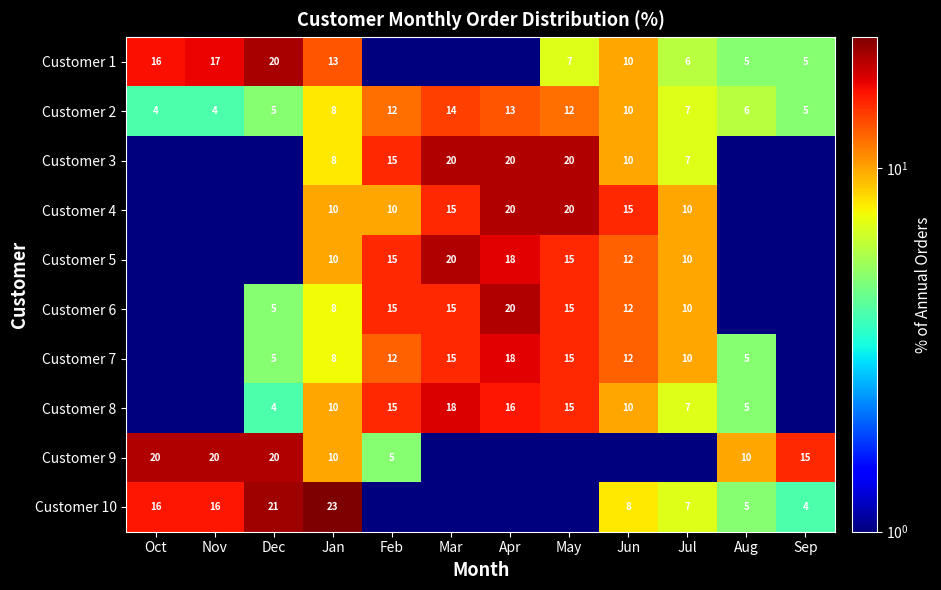

True or false: Customer 5 has a value of 17.7 at Jul.

False